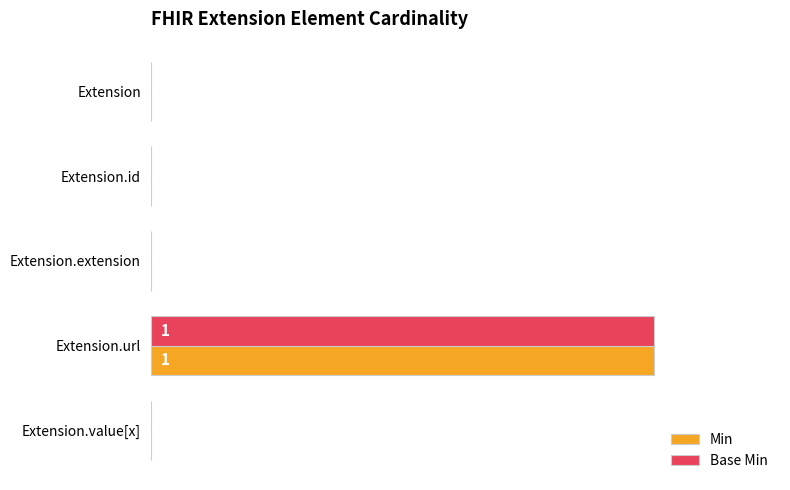

True or false: Min has a value of 0 at Extension.value[x].

True